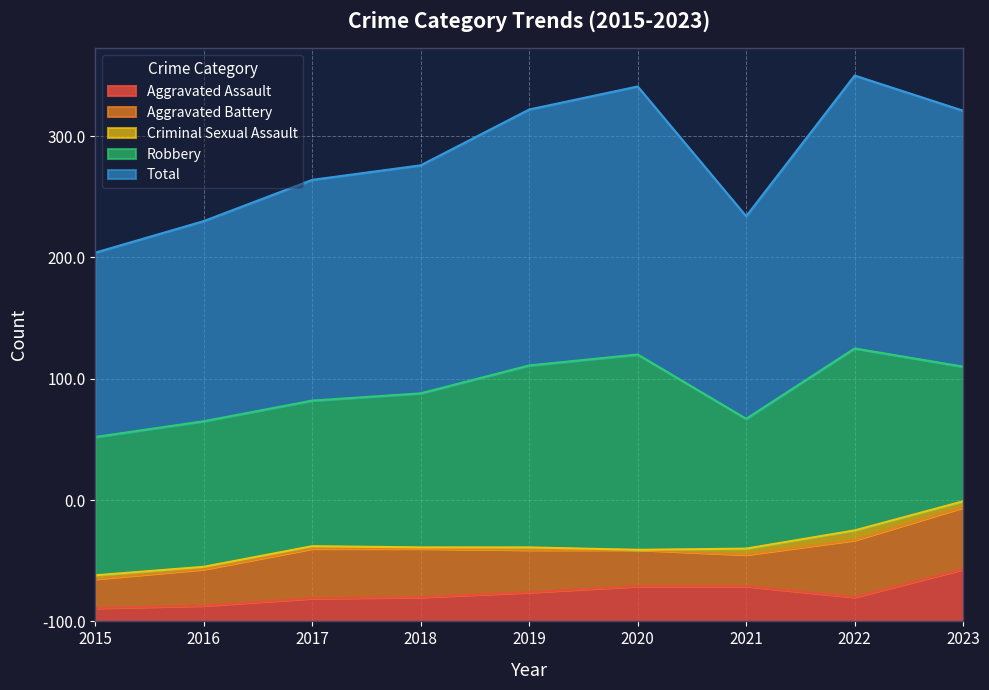

Between 2015 and 2017, which is larger?

2017